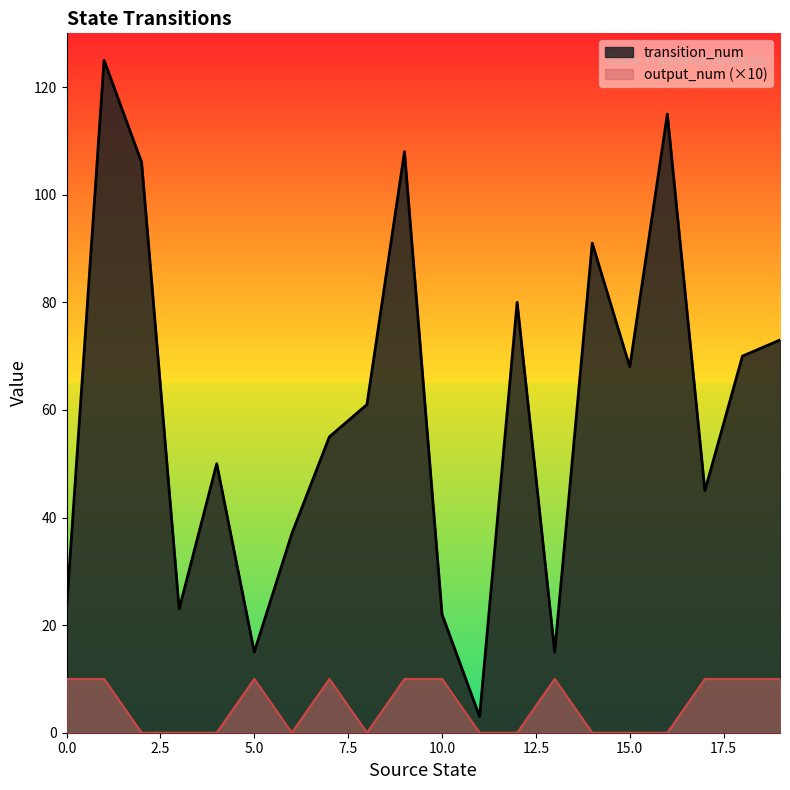

True or false: output_num and transition_num intersect in this chart.

False